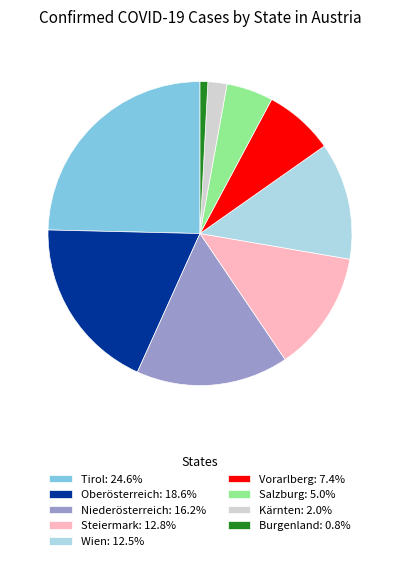

Do Wien: 12.5% and Salzburg: 5.0% together represent more than half of the pie?

No